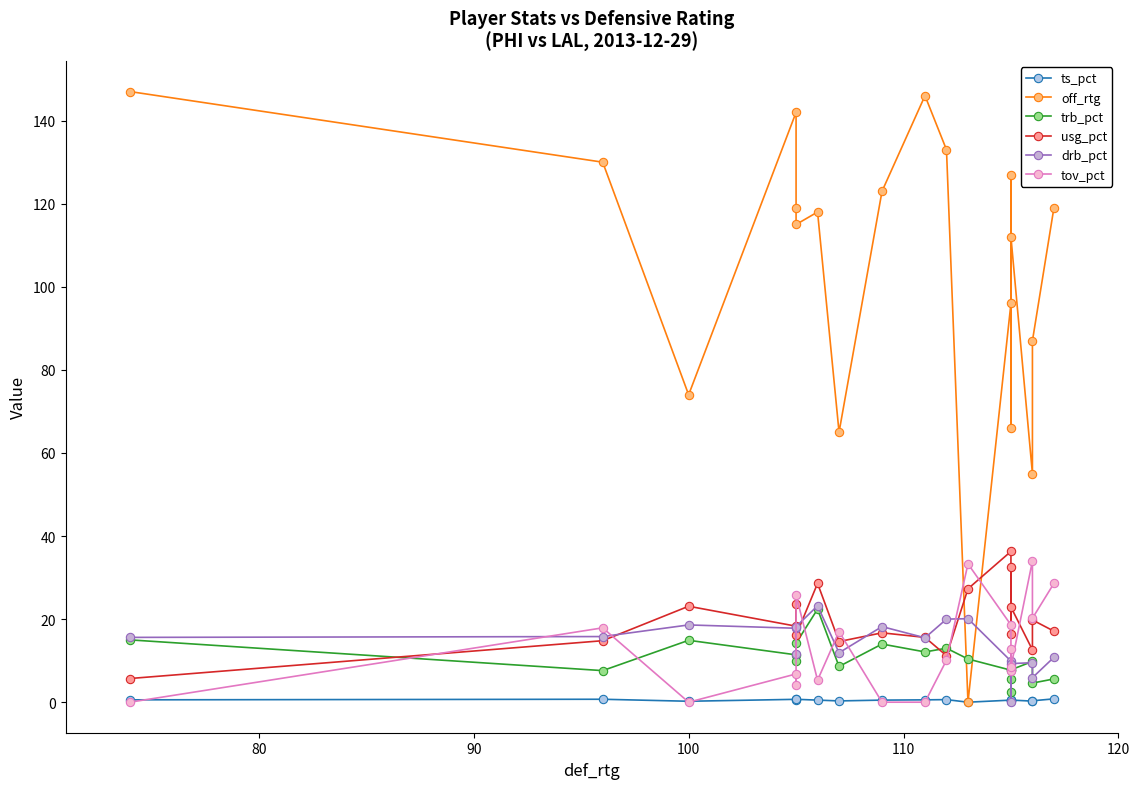

Reading right to left, list all the values displayed in this chart.

ts_pct: 0.8	0.3	0.3	0.5	0.3	0.6	0.5	0.0	0.6	0.6	0.5	0.3	0.5	0.7	0.5	0.7	0.2	0.7	0.6
off_rtg: 119.0	87.0	55.0	112.0	66.0	127.0	96.0	0.0	133.0	146.0	123.0	65.0	118.0	115.0	119.0	142.0	74.0	130.0	147.0
trb_pct: 5.6	4.6	9.8	7.8	2.4	5.6	7.7	10.4	13.0	12.1	14.0	8.6	22.4	14.2	9.9	11.4	14.9	7.6	15.0
usg_pct: 17.1	19.8	12.6	22.9	32.6	16.5	36.3	27.3	11.2	15.6	16.7	14.6	28.6	16.1	23.7	18.3	23.1	14.8	5.7
drb_pct: 10.8	5.9	9.5	9.3	0.0	8.1	9.9	20.1	20.0	15.5	18.2	11.9	23.2	18.2	11.5	17.8	18.6	15.8	15.6
tov_pct: 28.6	20.2	34.0	8.5	12.7	7.4	18.6	33.3	10.1	0.0	0.0	17.0	5.3	25.8	4.1	6.8	0.0	17.9	0.0